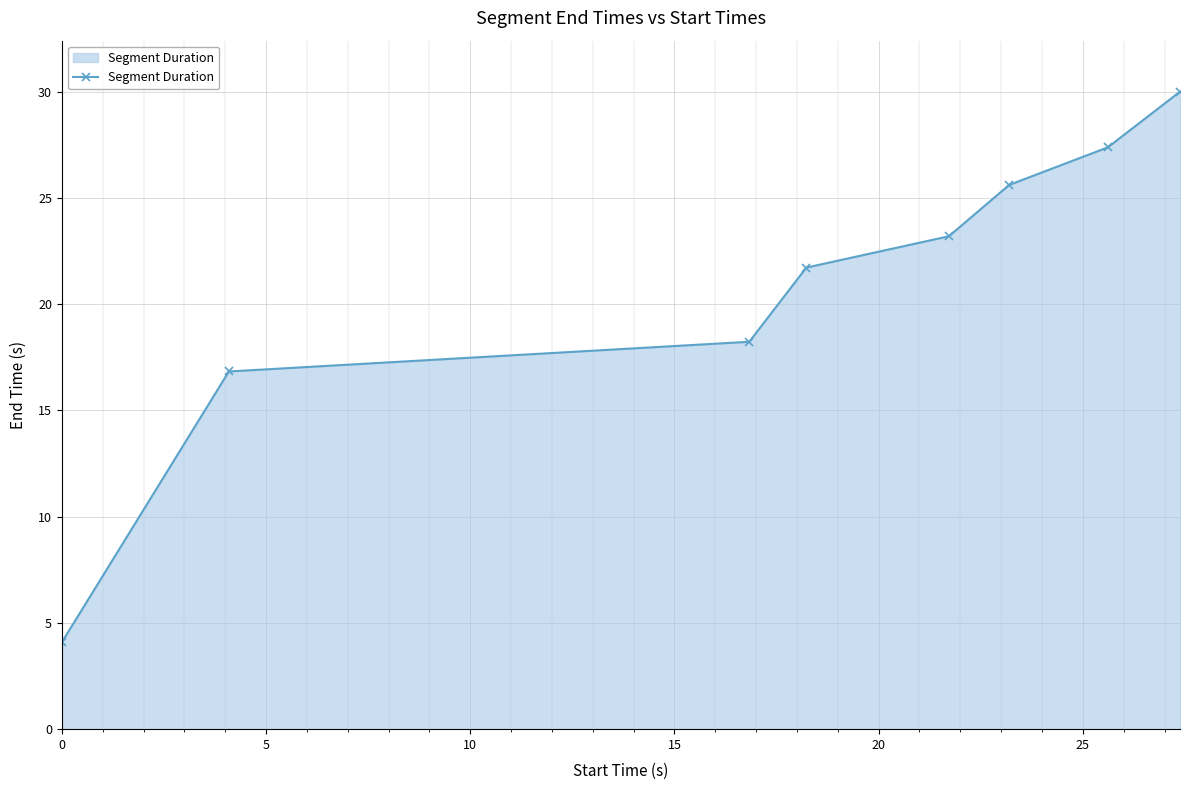

What is the minimum value shown in the chart?

4.1